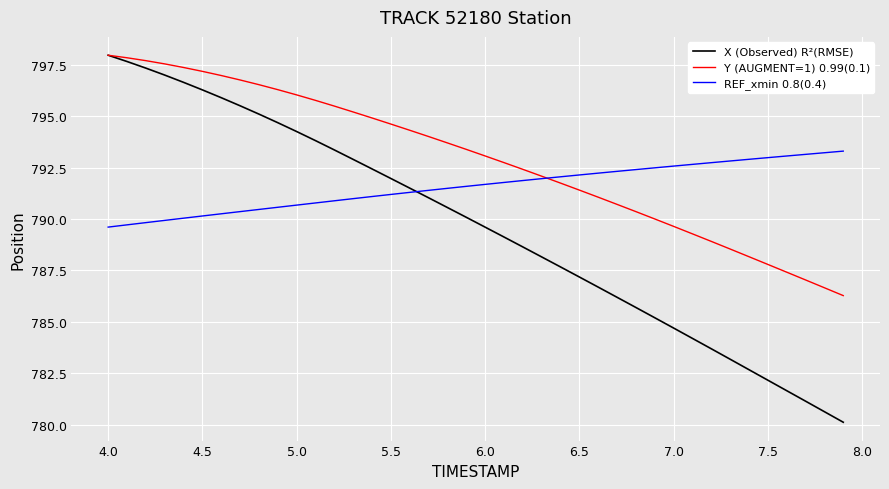

List the series in order of their overall mean, highest first.

Y (AUGMENT=1) 0.99(0.1), REF_xmin 0.8(0.4), X (Observed) R²(RMSE)